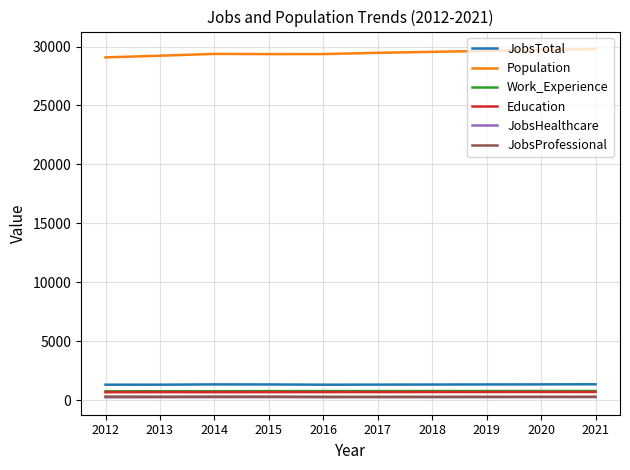

Which series has the largest total across all categories?

Population